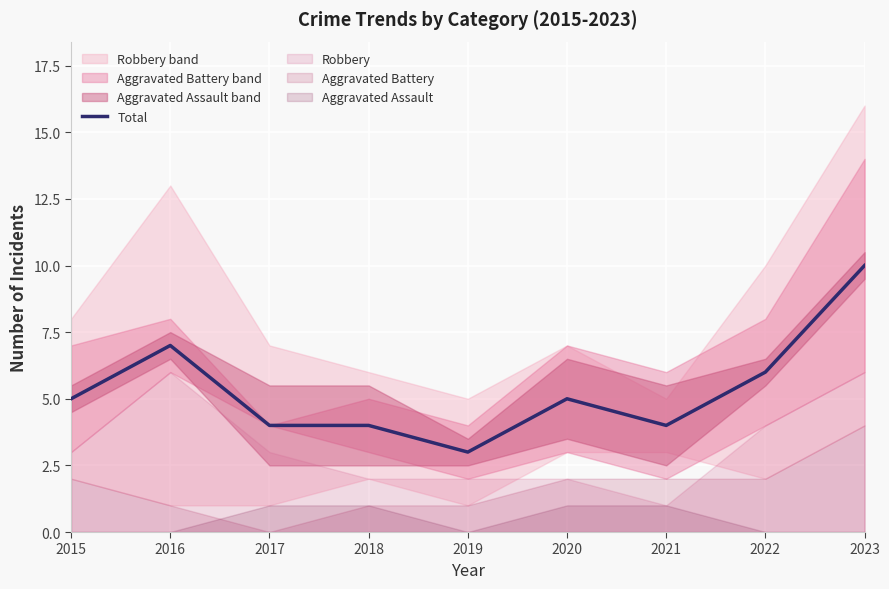

Is it true that the value at 2018 is 7?

False